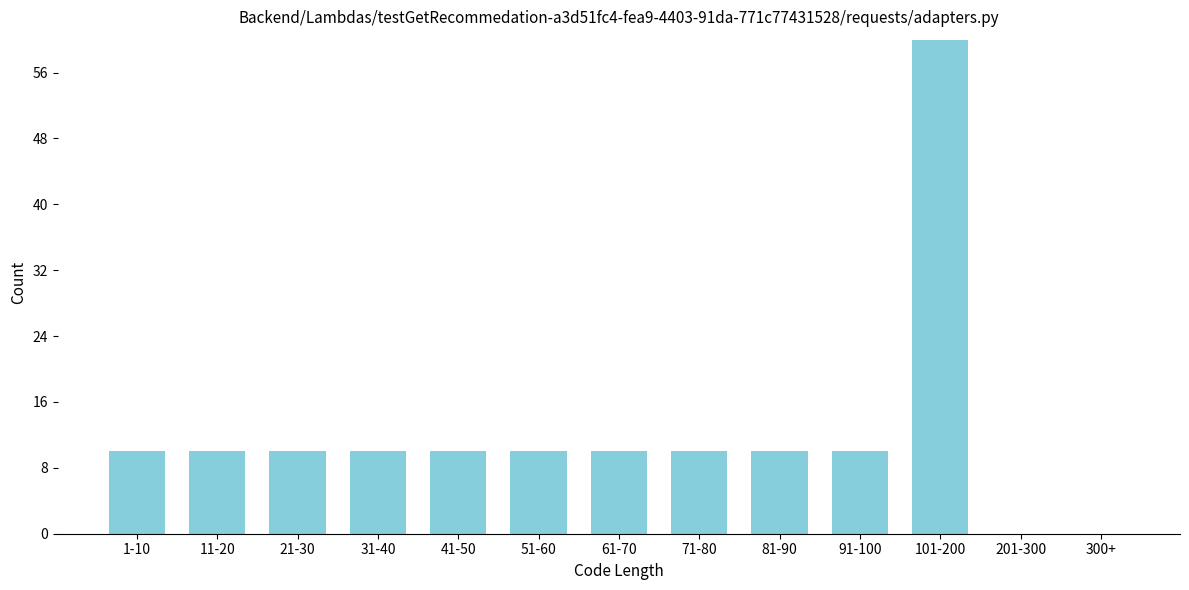

Reading left to right, transcribe all the data shown in this chart.

1-10=10	11-20=10	21-30=10	31-40=10	41-50=10	51-60=10	61-70=10	71-80=10	81-90=10	91-100=10	101-200=60	201-300=0	300+=0